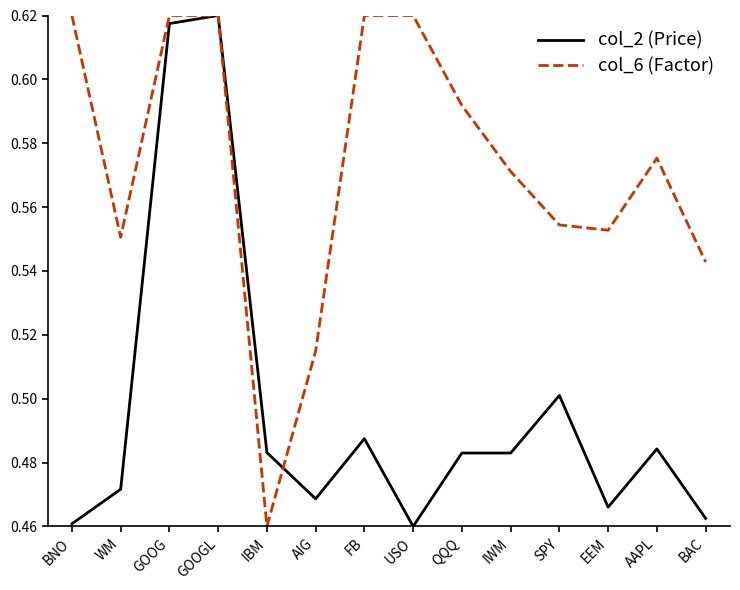

At which label is col_6 (Factor) closest to 0?

IBM